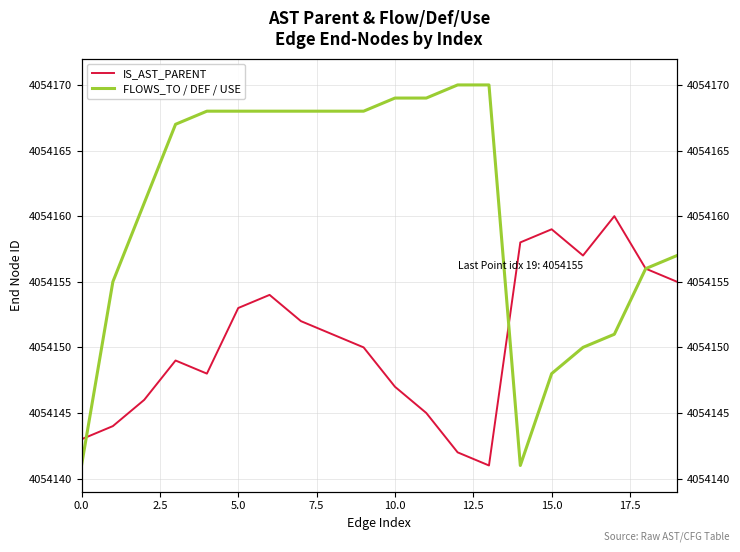

Between 12 and 10, which is larger?

10